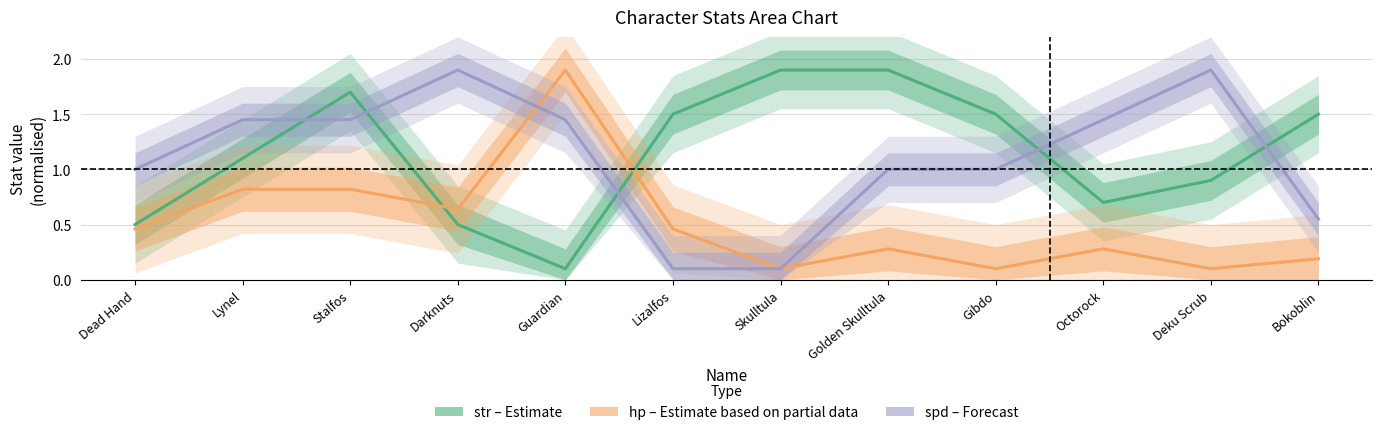

Reading right to left, list all the values displayed in this chart.

str (Estimate): 1.5	0.9	0.7	1.5	1.9	1.9	1.5	0.1	0.5	1.7	1.1	0.5
hp (Partial): 0.2	0.1	0.3	0.1	0.3	0.1	0.5	1.9	0.6	0.8	0.8	0.5
spd (Forecast): 0.6	1.9	1.5	1.0	1.0	0.1	0.1	1.5	1.9	1.5	1.5	1.0